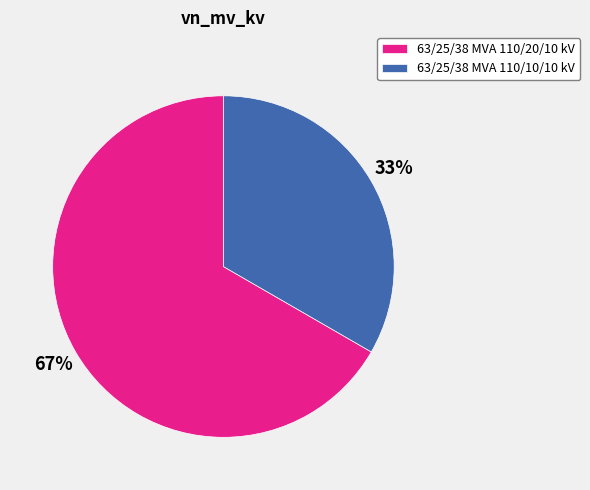

Which slice represents more than half of the pie?

63/25/38 MVA 110/20/10 kV